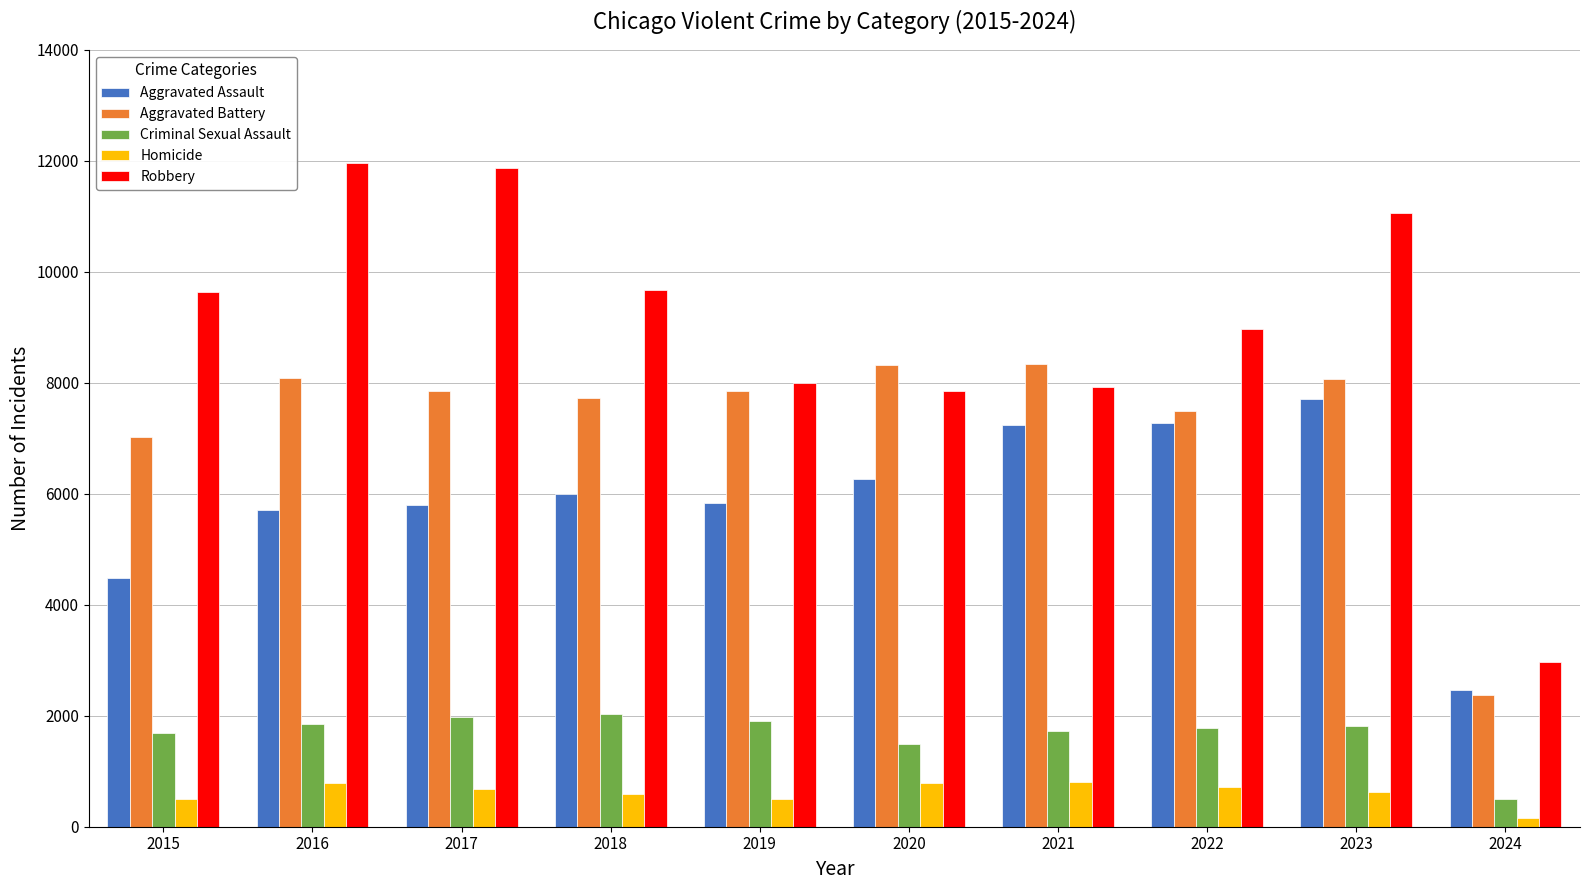

What is the sum of all Aggravated Assault values?

58792